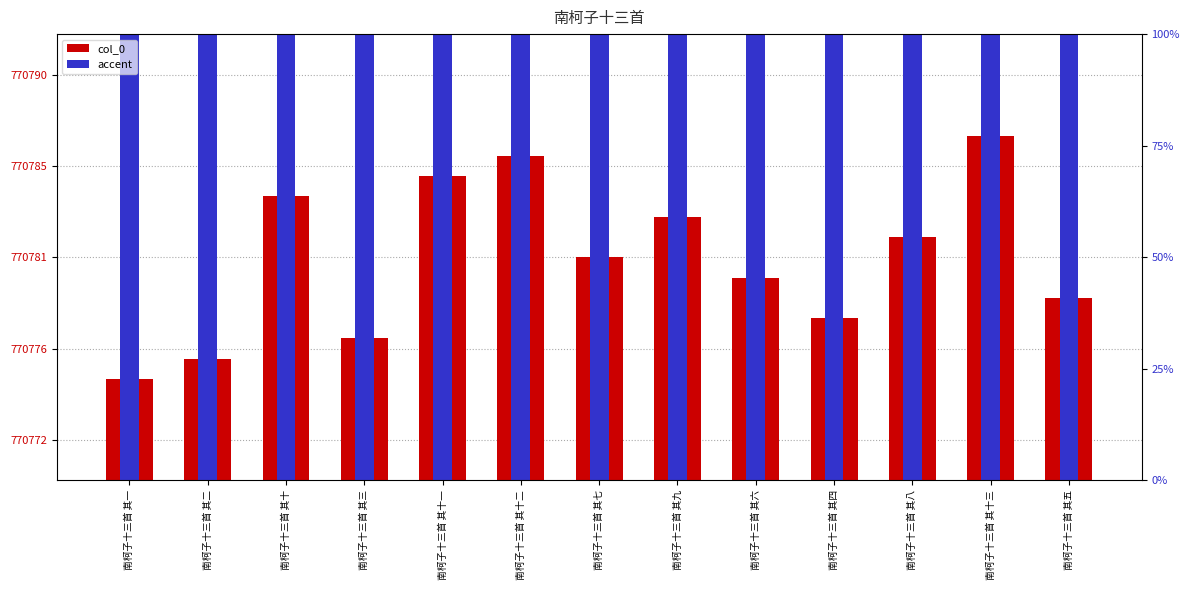

What is the label of the 1st bar from the left?

南柯子十三首 其一